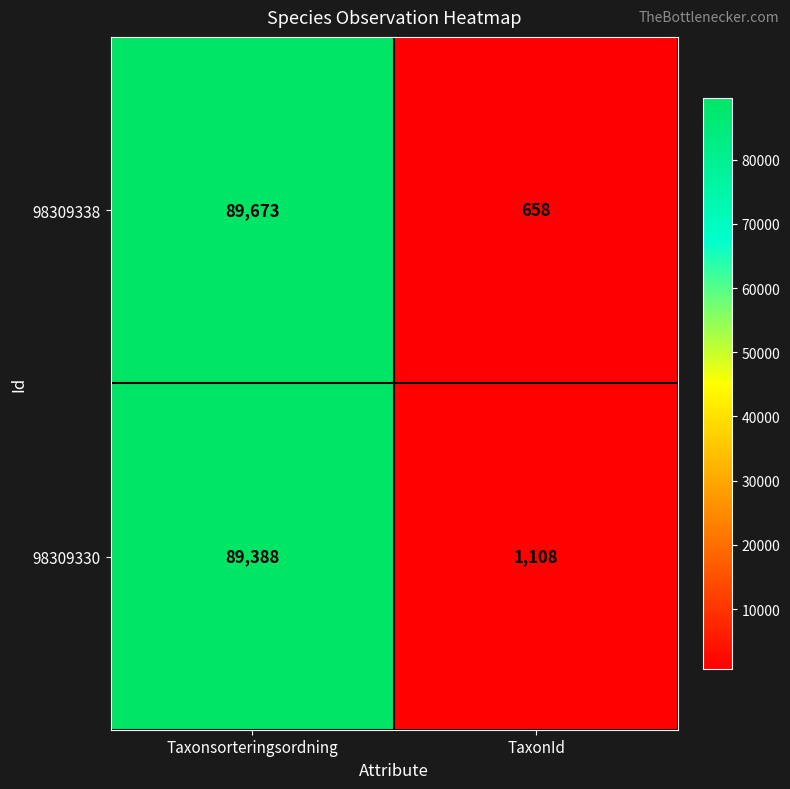

What is the total value across all series at TaxonId?

1766